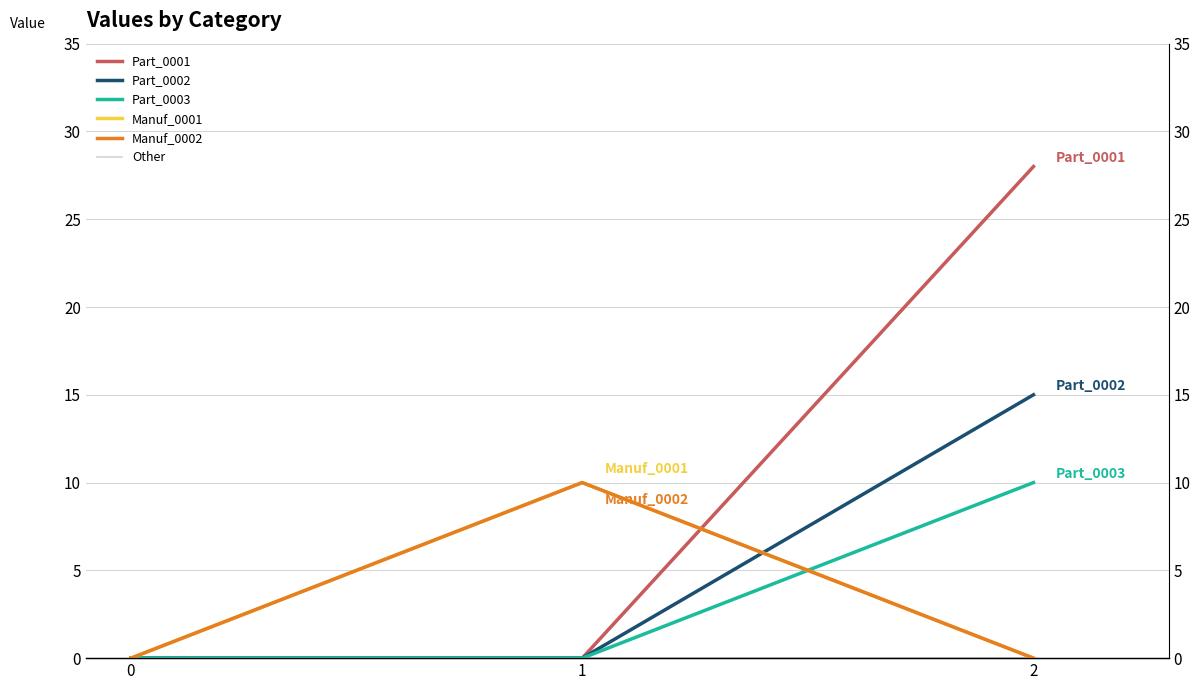

Is this an area chart (filled region under the line)?

No